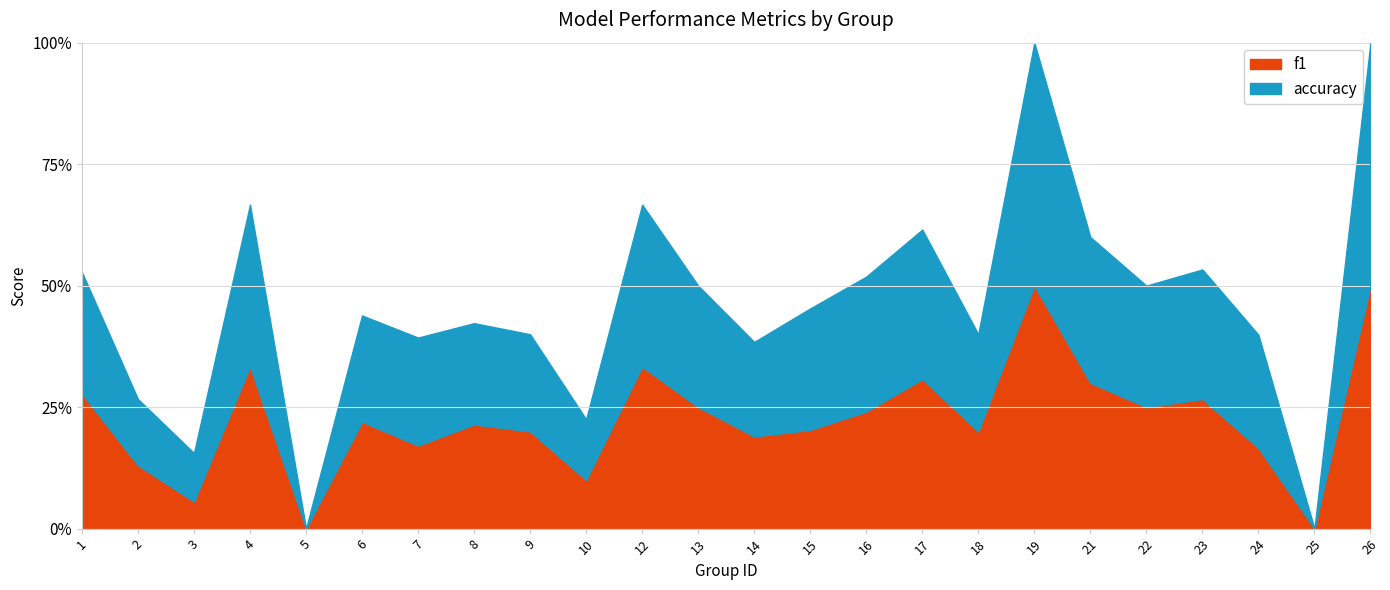

Where is f1 nearest to the value 0?

5